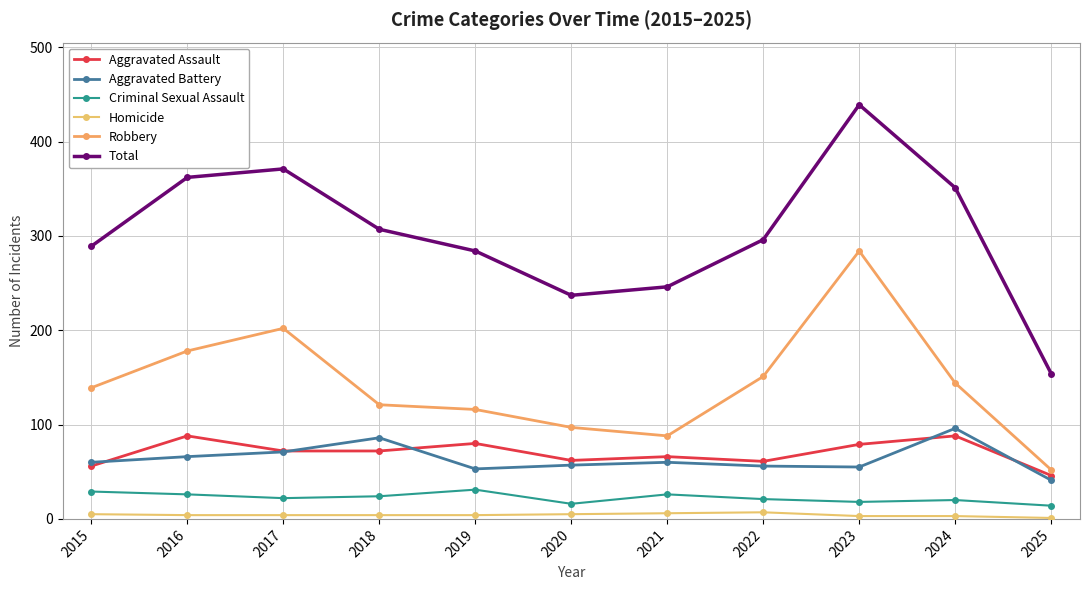

What is the value of the Homicide point at the 2nd from the left?

4